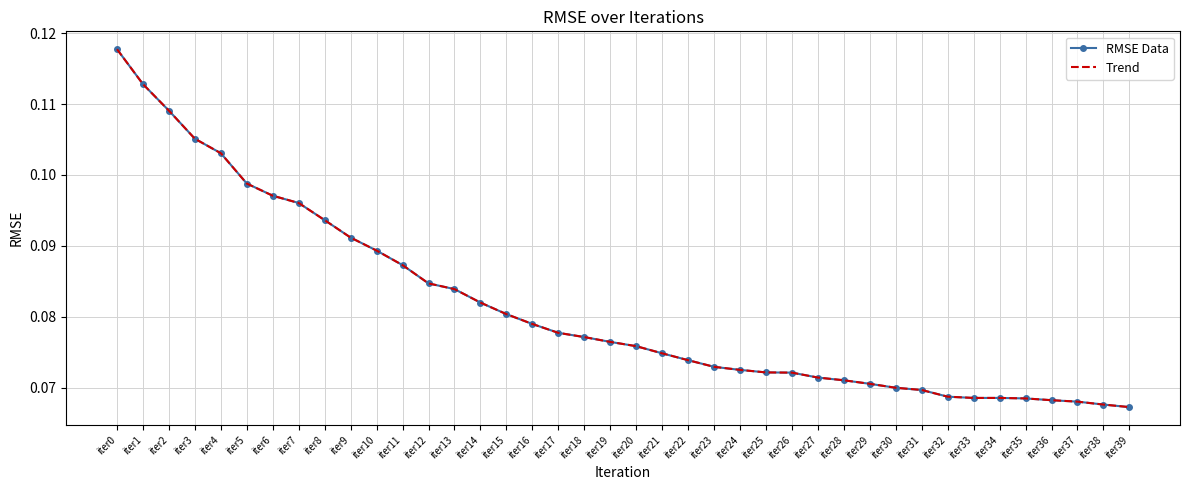

Is it true that RMSE Data equals 0.0 at iter0?

False